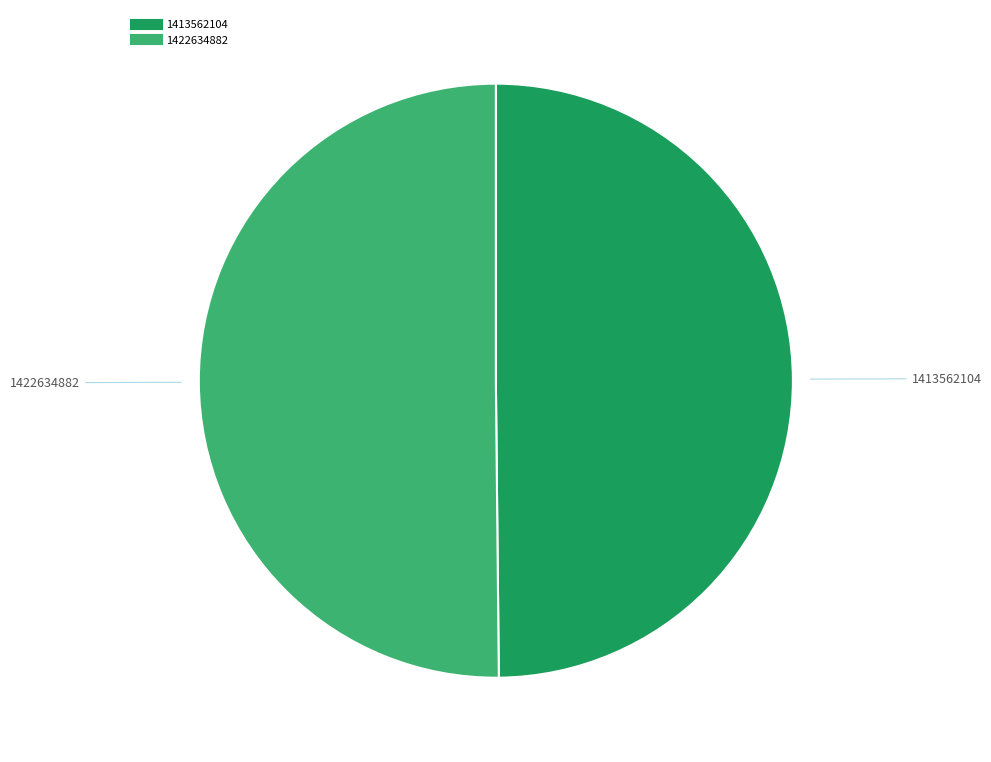

Is the sum of 1413562104 and 1422634882 greater than half?

Yes